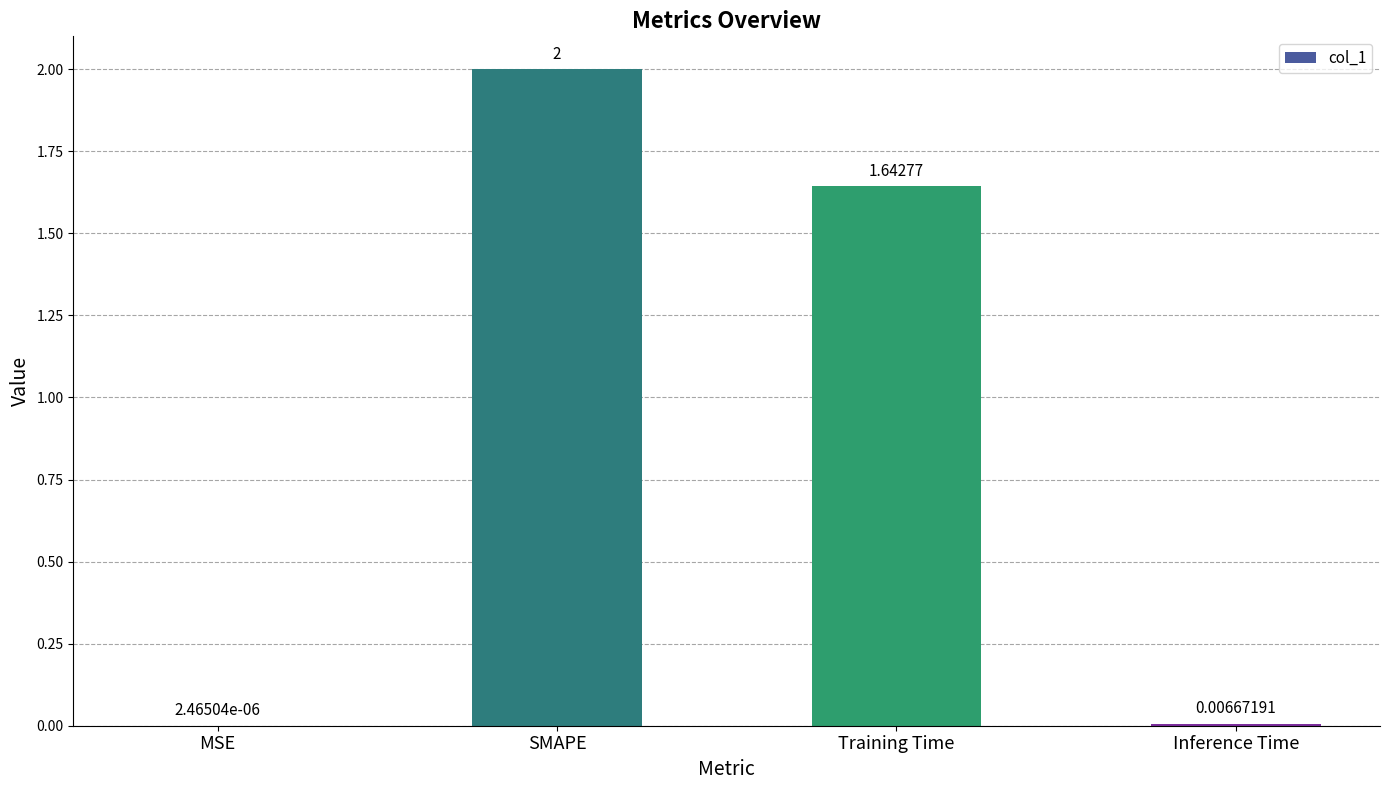

What is the sum of the values at Inference Time and SMAPE?

2.0